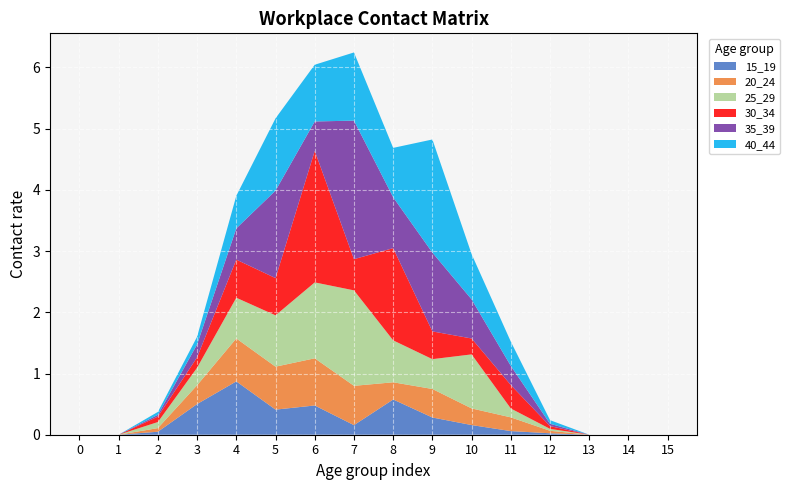

Reading right to left, transcribe all the data shown in this chart.

15_19: 15=0.0	14=0.0	13=0.0	12=0.0	11=0.1	10=0.2	9=0.3	8=0.6	7=0.2	6=0.5	5=0.4	4=0.9	3=0.5	2=0.0	1=0.0	0=0.0
20_24: 15=0.0	14=0.0	13=0.0	12=0.0	11=0.2	10=0.3	9=0.5	8=0.3	7=0.6	6=0.8	5=0.7	4=0.7	3=0.3	2=0.1	1=0.0	0=0.0
25_29: 15=0.0	14=0.0	13=0.0	12=0.0	11=0.1	10=0.9	9=0.5	8=0.7	7=1.6	6=1.2	5=0.8	4=0.7	3=0.3	2=0.1	1=0.0	0=0.0
30_34: 15=0.0	14=0.0	13=0.0	12=0.0	11=0.4	10=0.3	9=0.5	8=1.5	7=0.5	6=2.1	5=0.6	4=0.6	3=0.2	2=0.1	1=0.0	0=0.0
35_39: 15=0.0	14=0.0	13=0.0	12=0.0	11=0.3	10=0.6	9=1.3	8=0.8	7=2.3	6=0.5	5=1.4	4=0.5	3=0.2	2=0.0	1=0.0	0=0.0
40_44: 15=0.0	14=0.0	13=0.0	12=0.1	11=0.4	10=0.7	9=1.8	8=0.8	7=1.1	6=0.9	5=1.2	4=0.5	3=0.1	2=0.0	1=0.0	0=0.0